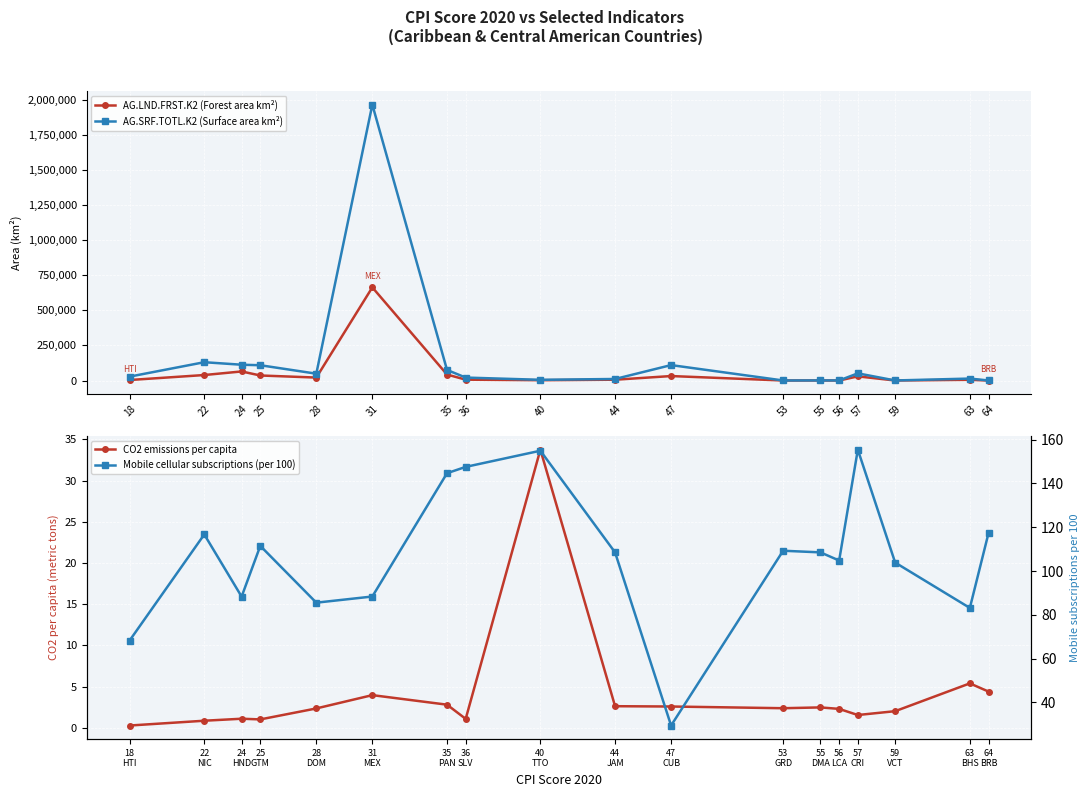

At how many categories does at least one series exceed 495733?

1